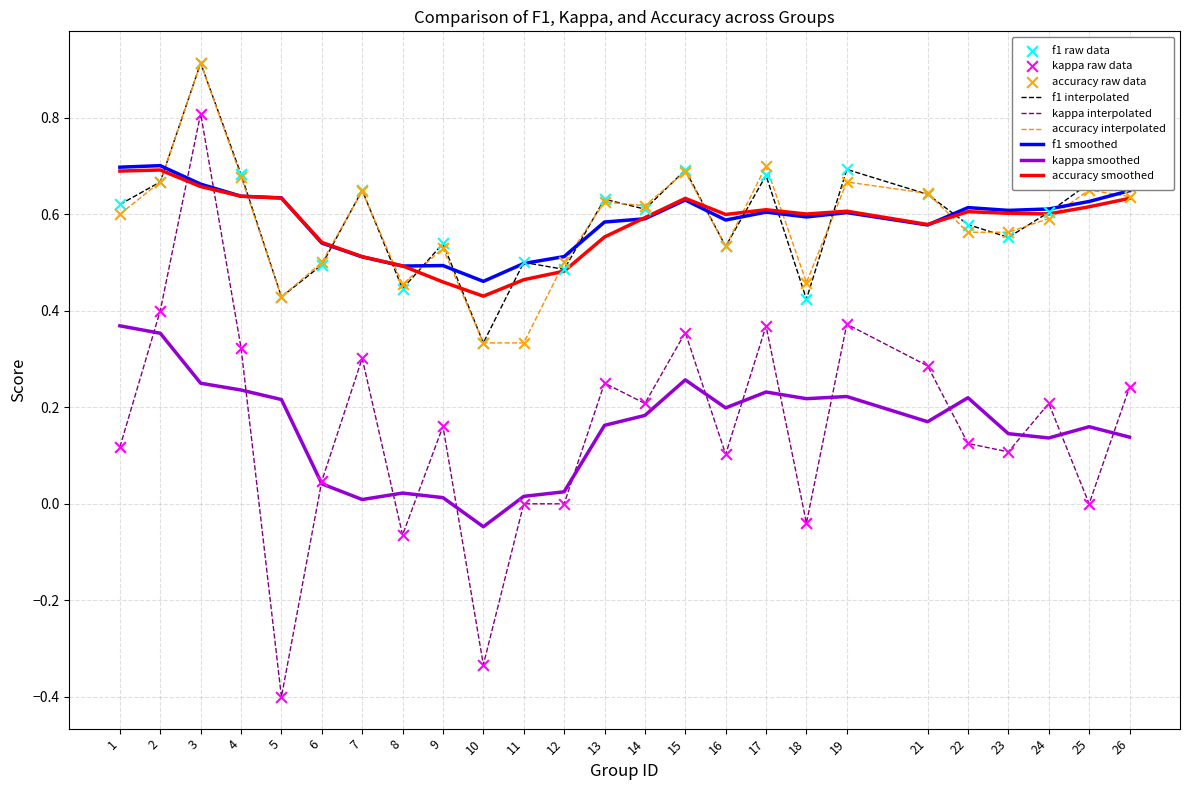

Between 7 and 9, which series saw the biggest shift?

kappa interpolated